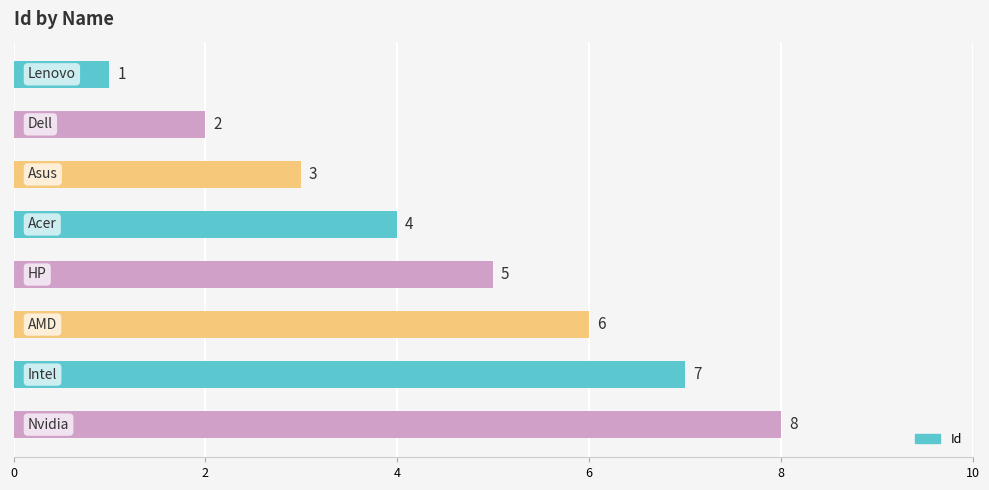

What is the value of the 2nd bar from the top?

2